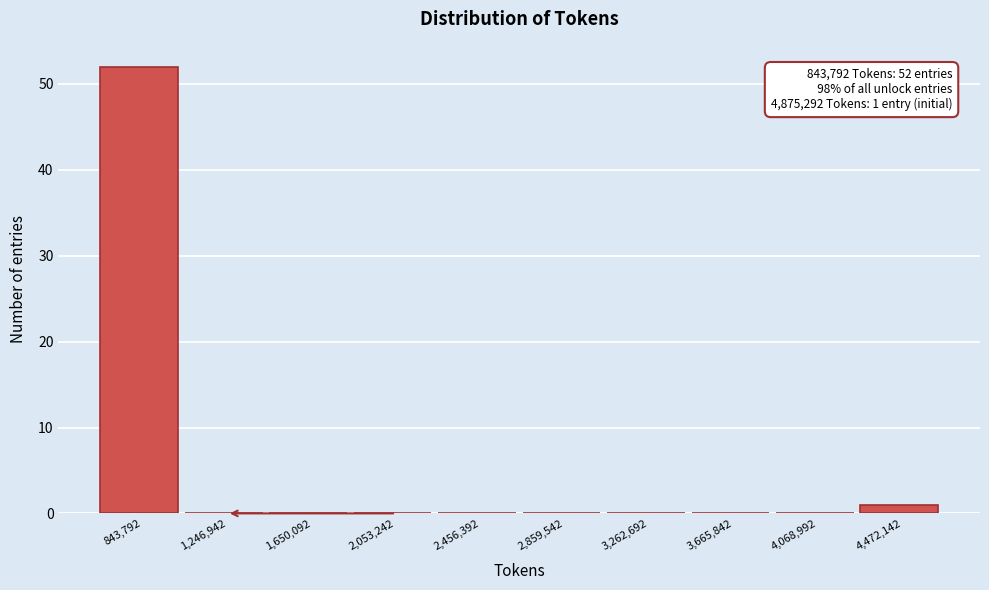

Reading right to left, extract all data points from this chart.

4,472,142=1	4,068,992=0	3,665,842=0	3,262,692=0	2,859,542=0	2,456,392=0	2,053,242=0	1,650,092=0	1,246,942=0	843,792=52